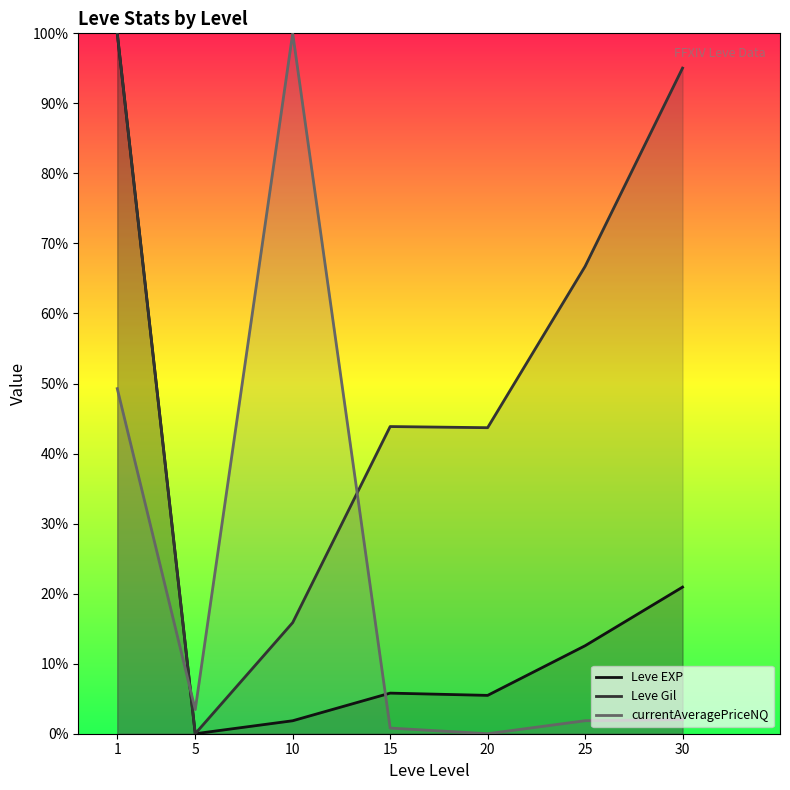

What is the difference between the Leve EXP values at 15 and 10?

3.9